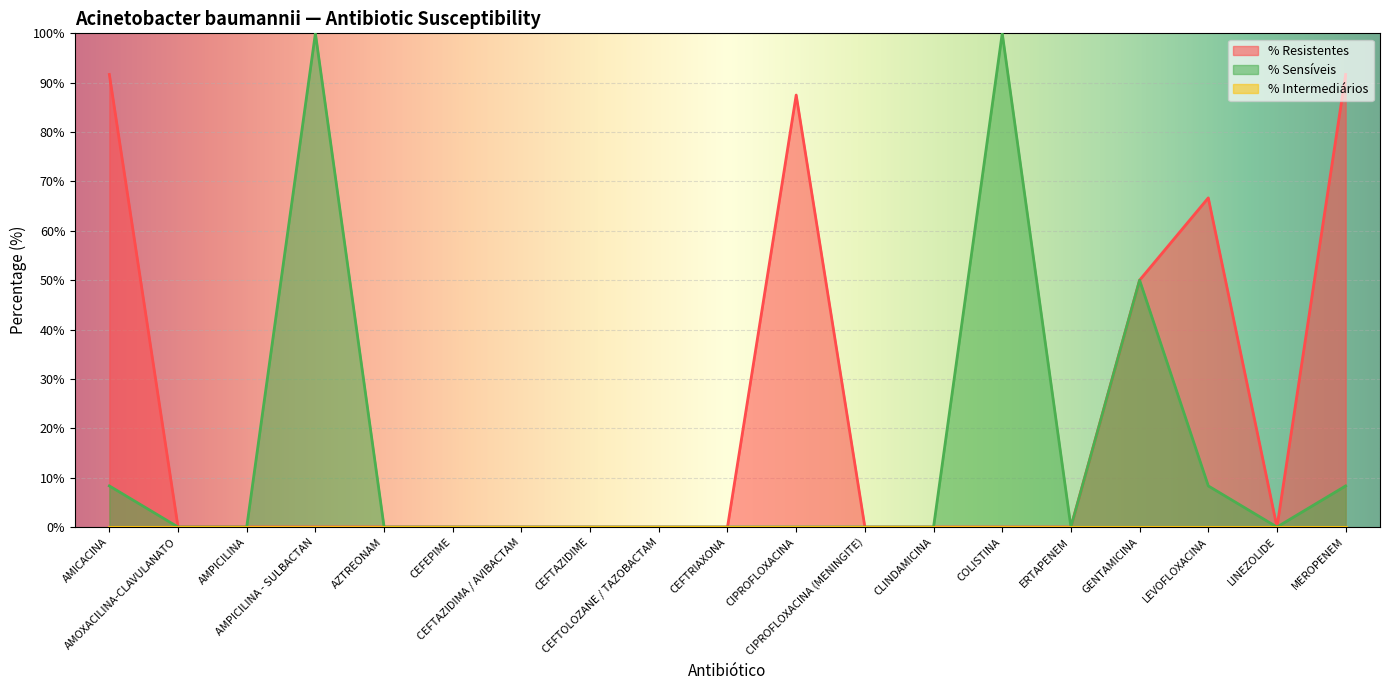

At which category is the sum across all series the highest?

AMICACINA